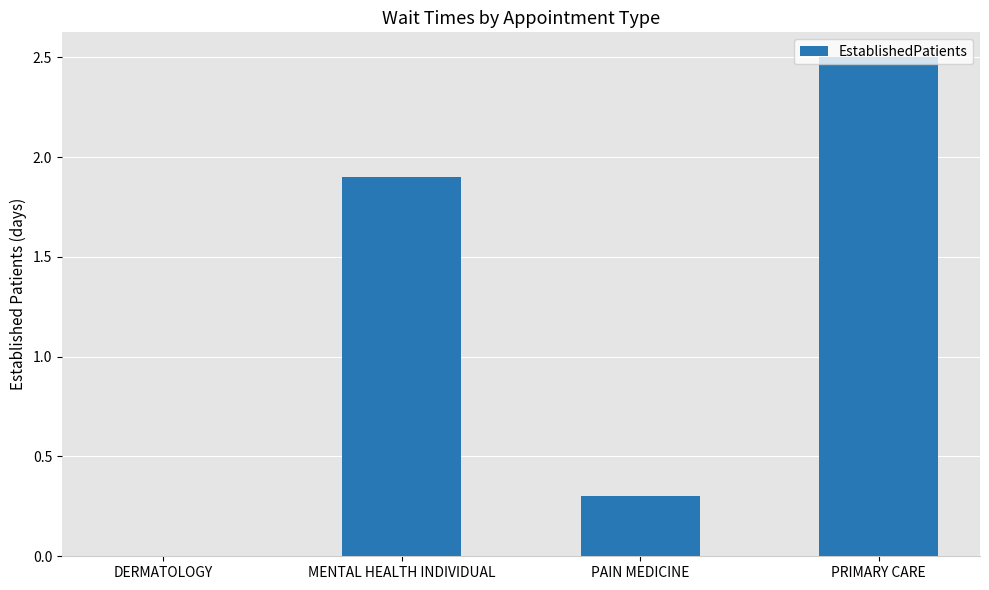

The chart shows a value of 3.4 at PRIMARY CARE. True or false?

False